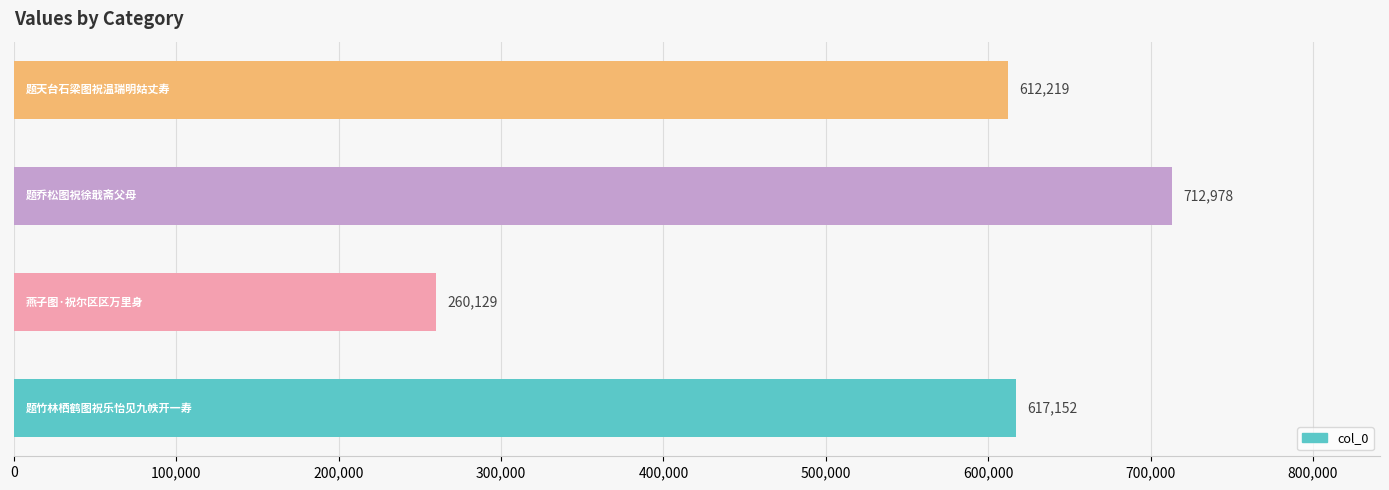

What is the smallest value displayed?

260129